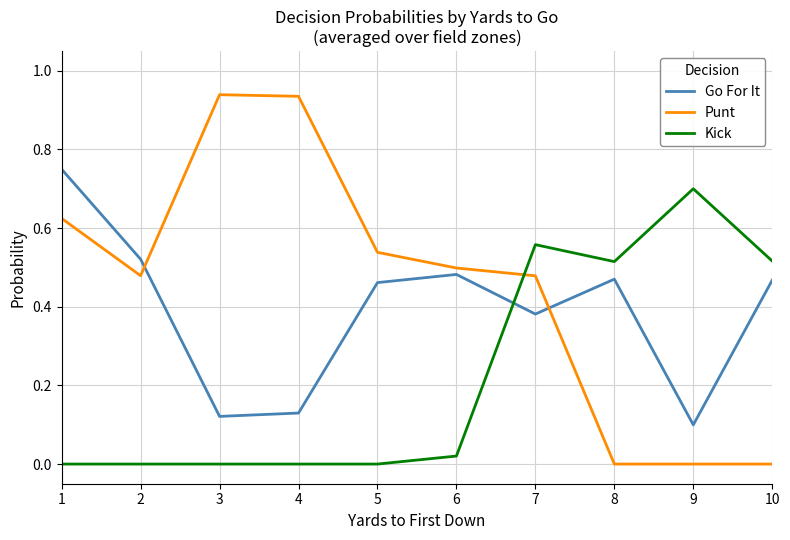

What are all the series names shown in the legend?

Go For It, Punt, Kick